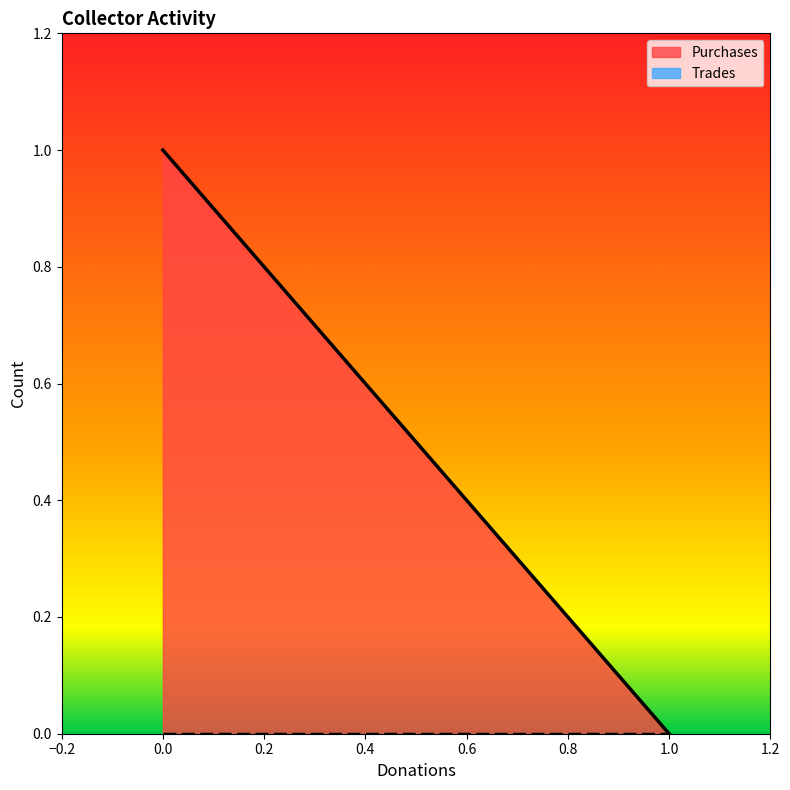

At how many categories does at least one series exceed 0?

1